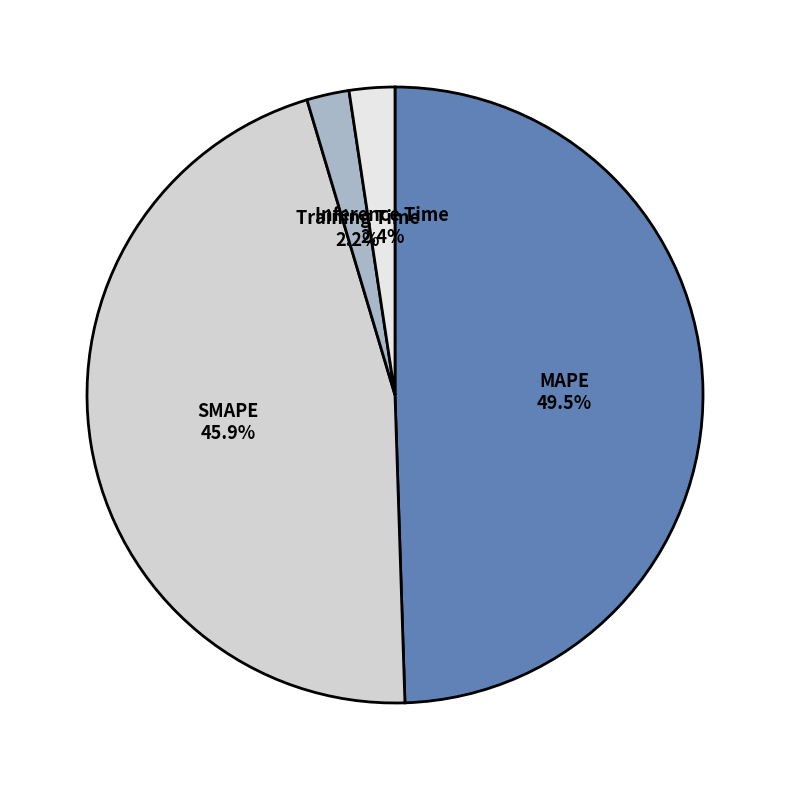

To the nearest percent, what portion does SMAPE represent?

46%